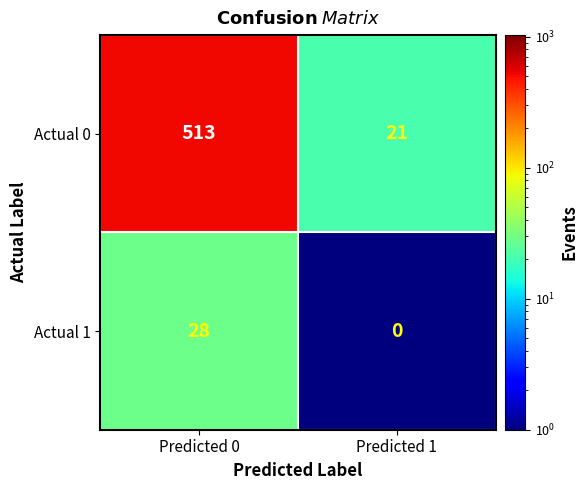

List the series in order of their peak value, highest first.

Actual 0, Actual 1